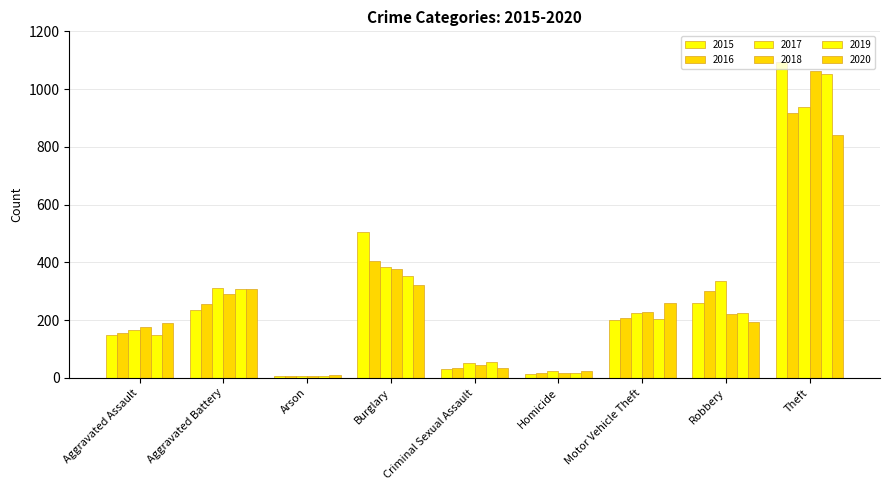

How many distinct data groups are displayed?

6